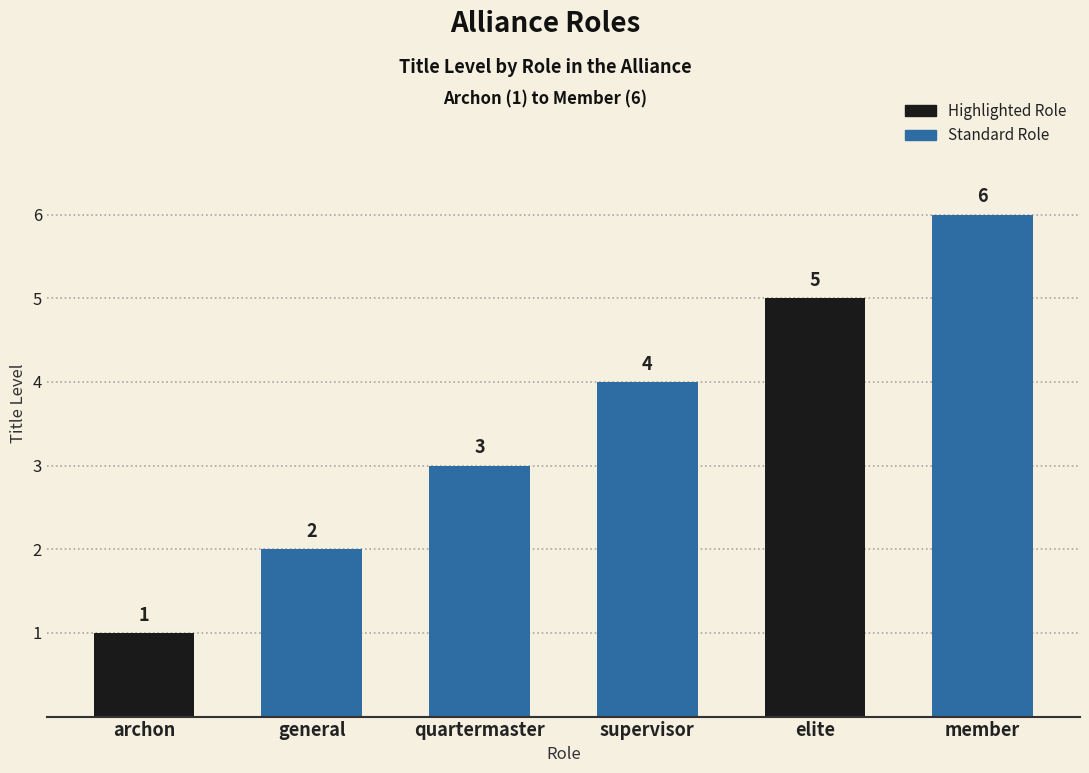

Reading left to right, extract all data points from this chart.

1	2	3	4	5	6